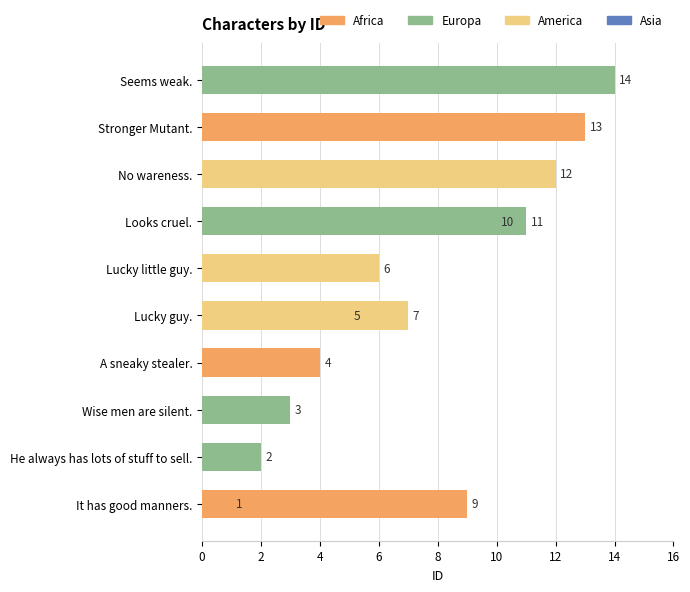

What is the ratio of the value at Lucky little guy. to the value at A sneaky stealer.?

1.5